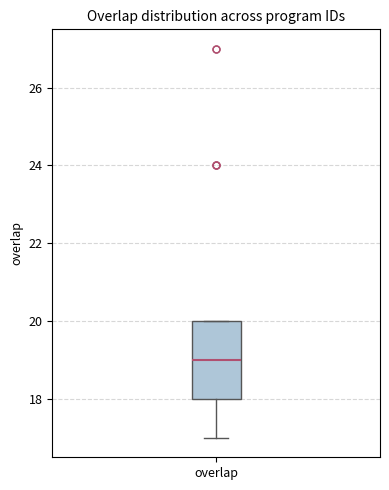

Where does the lower whisker of the box for overlap end on the y-axis? The values are not printed on the chart, so give them approximately, as read against the axis.

17